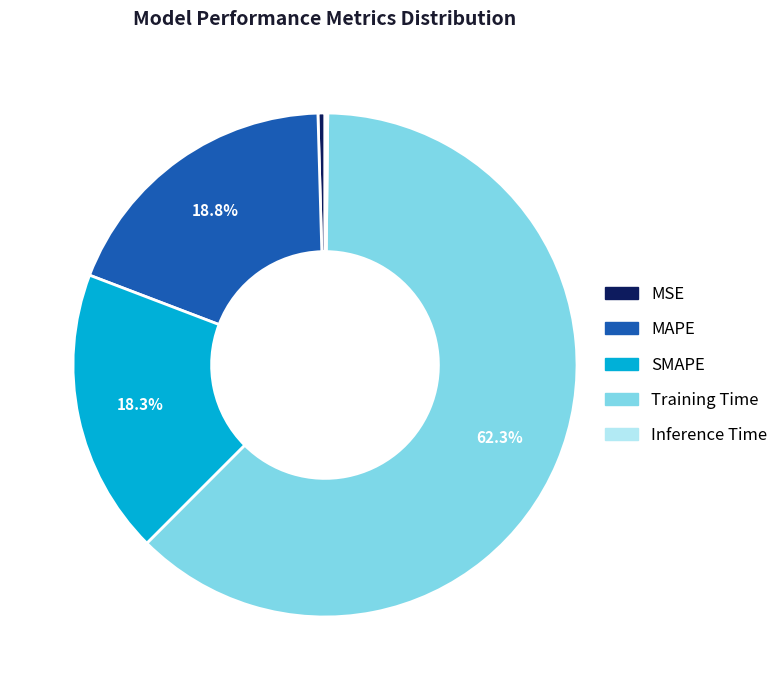

Which slice is the largest?

Training Time